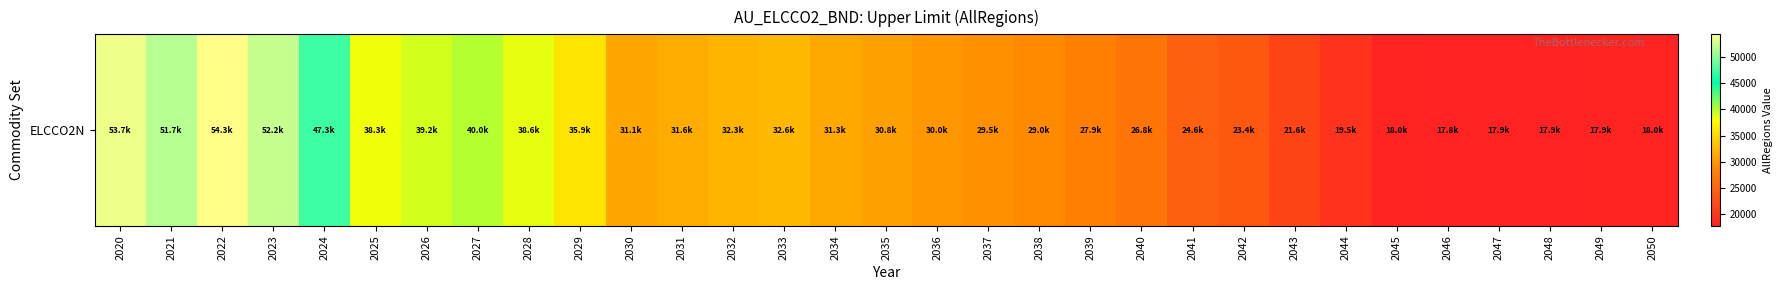

What is the average value?

31633.9